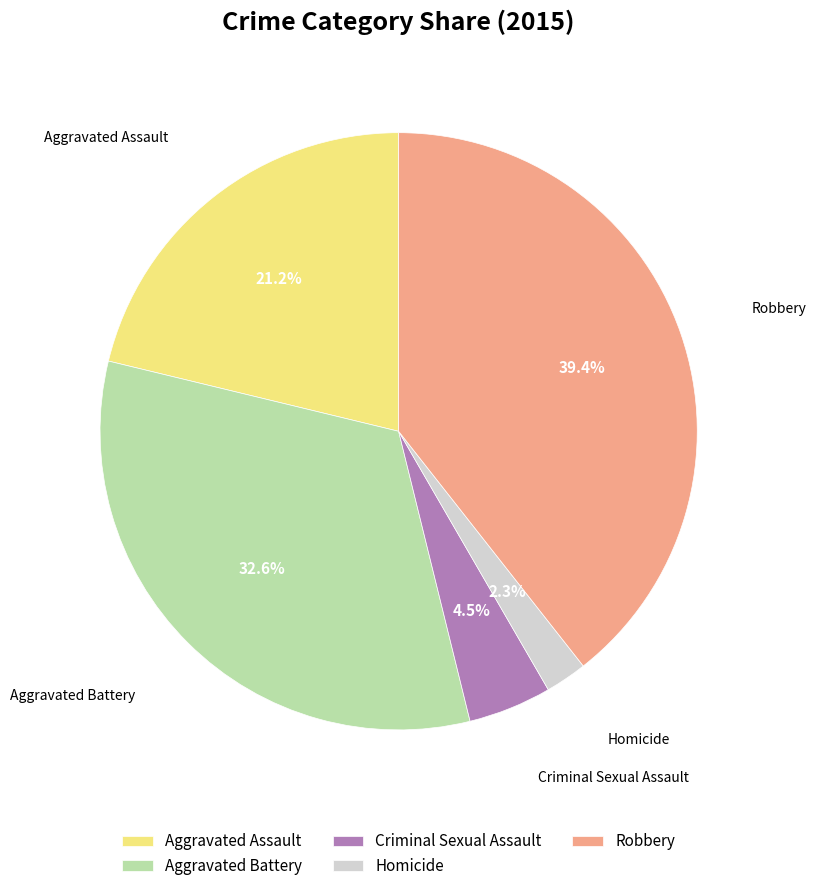

Which has a higher value, Robbery or Criminal Sexual Assault?

Robbery